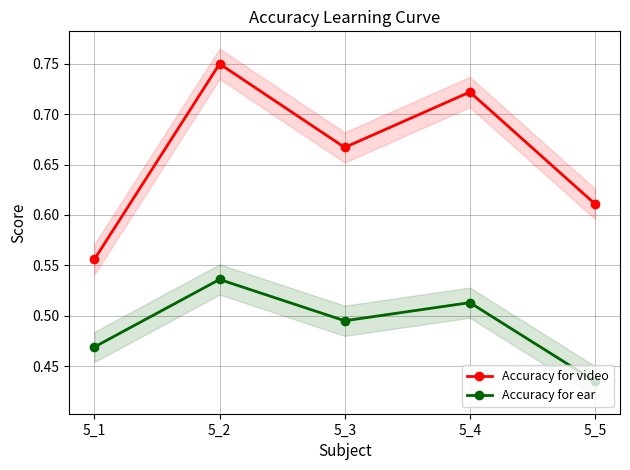

What is the minimum value shown in the chart?

0.4